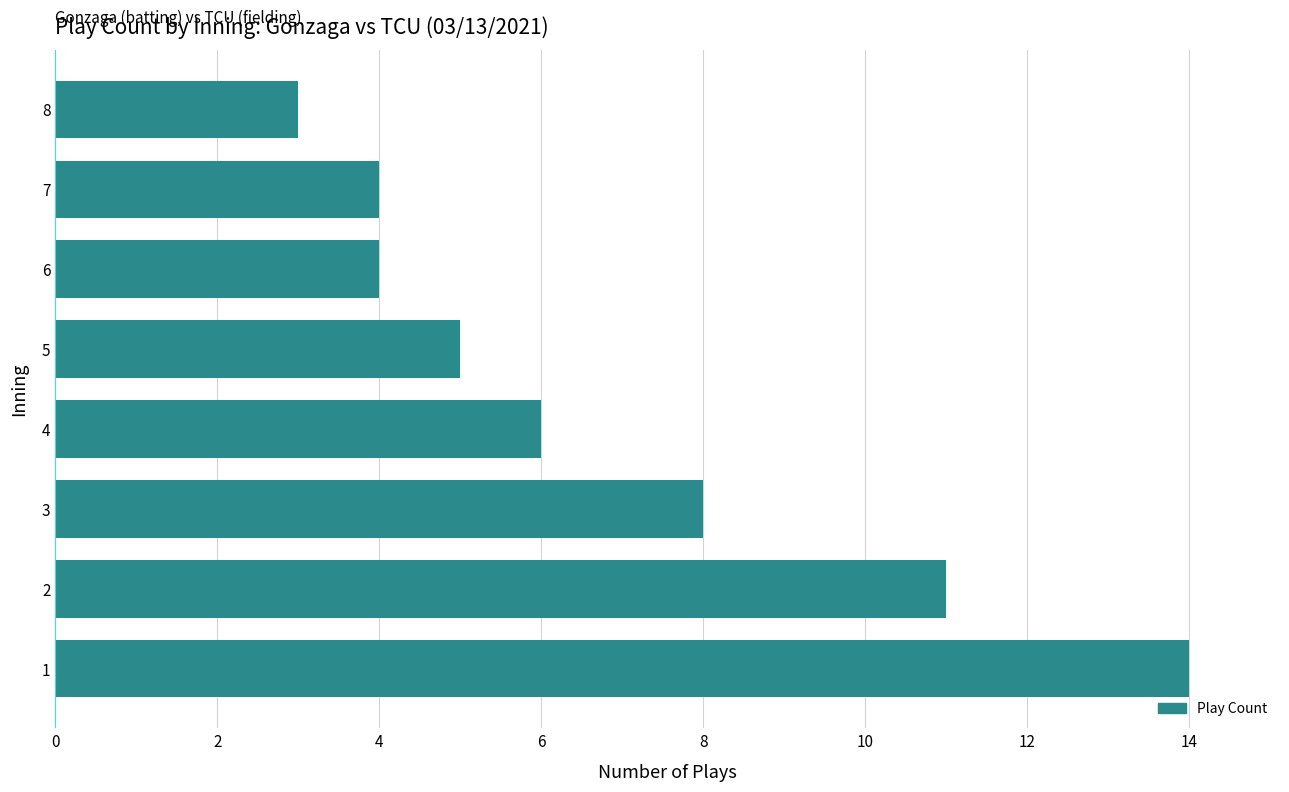

Are the bars horizontal?

Yes